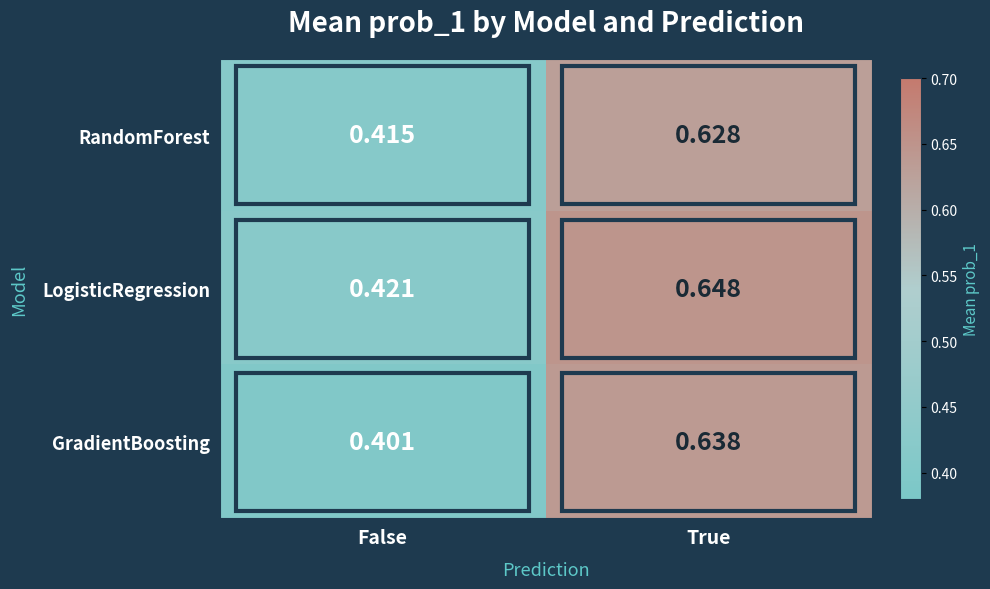

Which series changed the most between False and True?

GradientBoosting